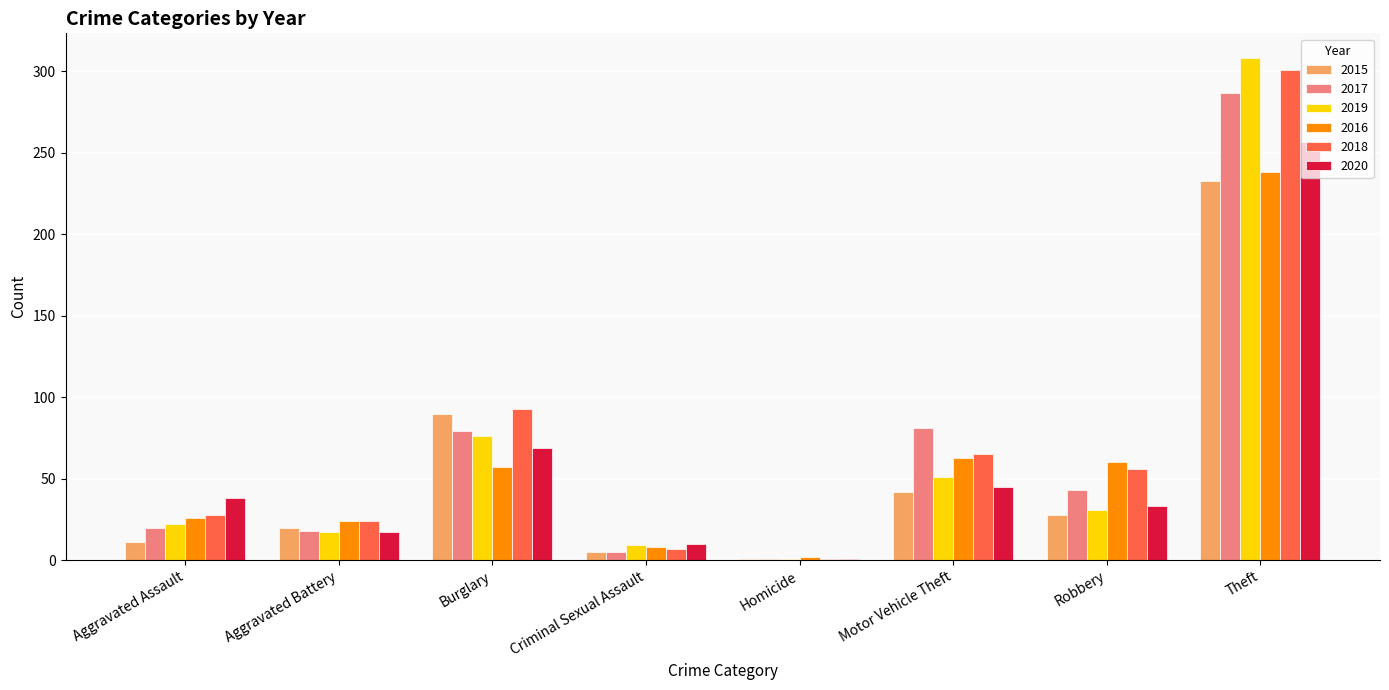

At which label does 2018 first exceed 56?

Burglary